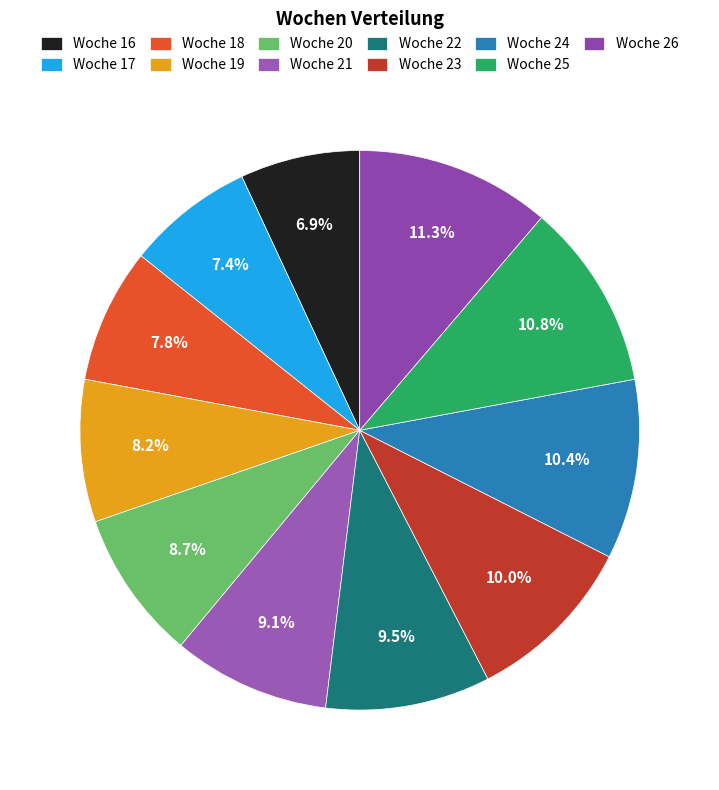

How many segments does this pie chart have?

11